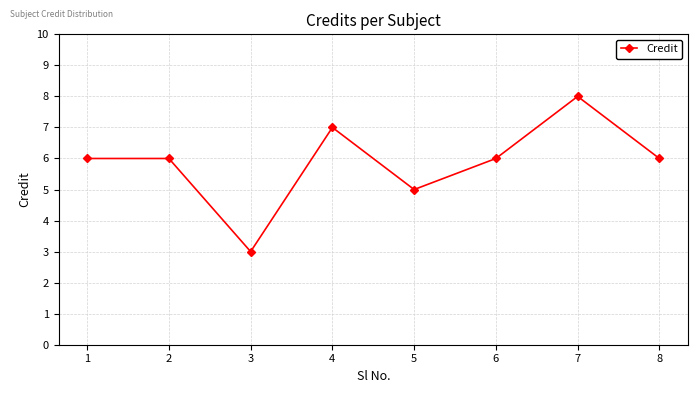

What is the value of the 4th point from the left?

7